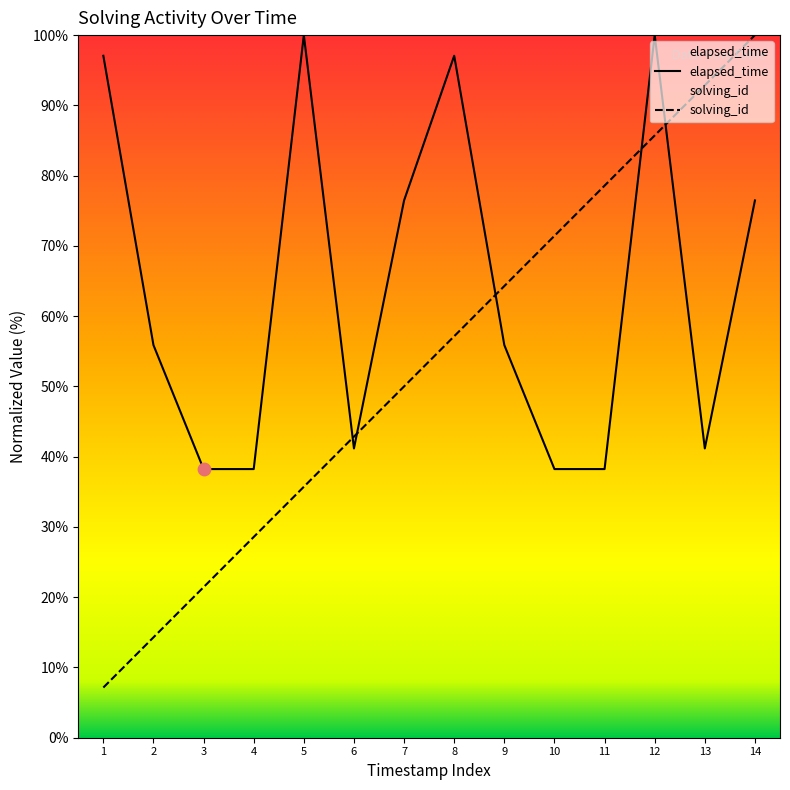

What is the total value across all series at 1?

104.2